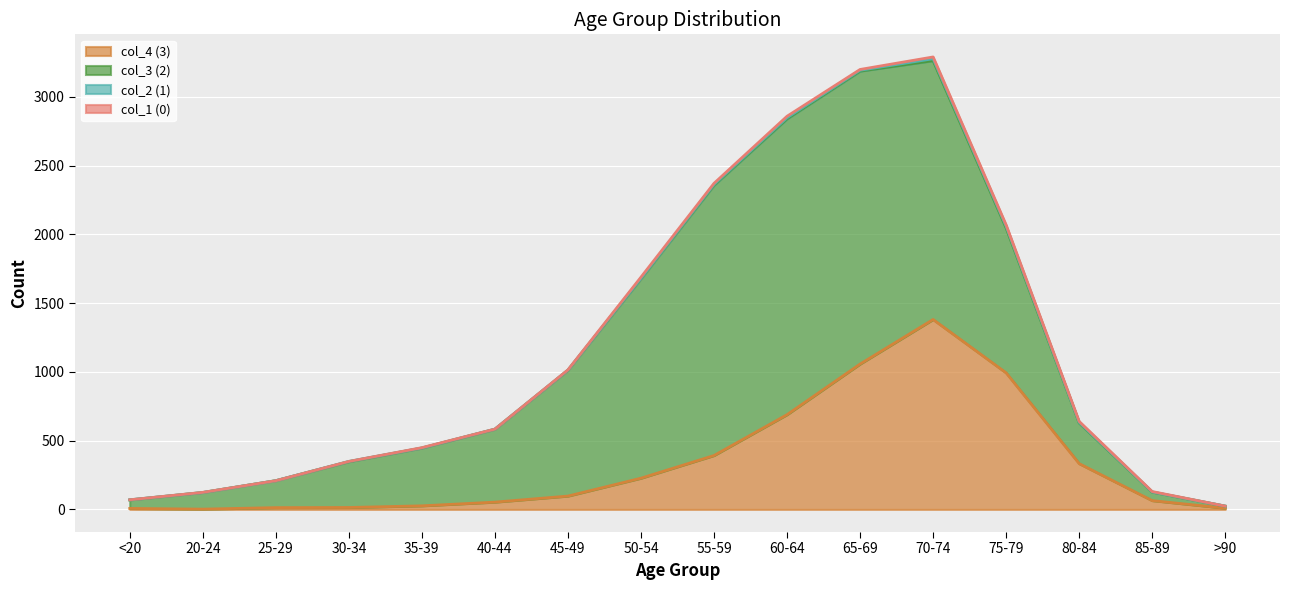

True or false: col_1 (0) and col_3 (2) intersect in this chart.

False